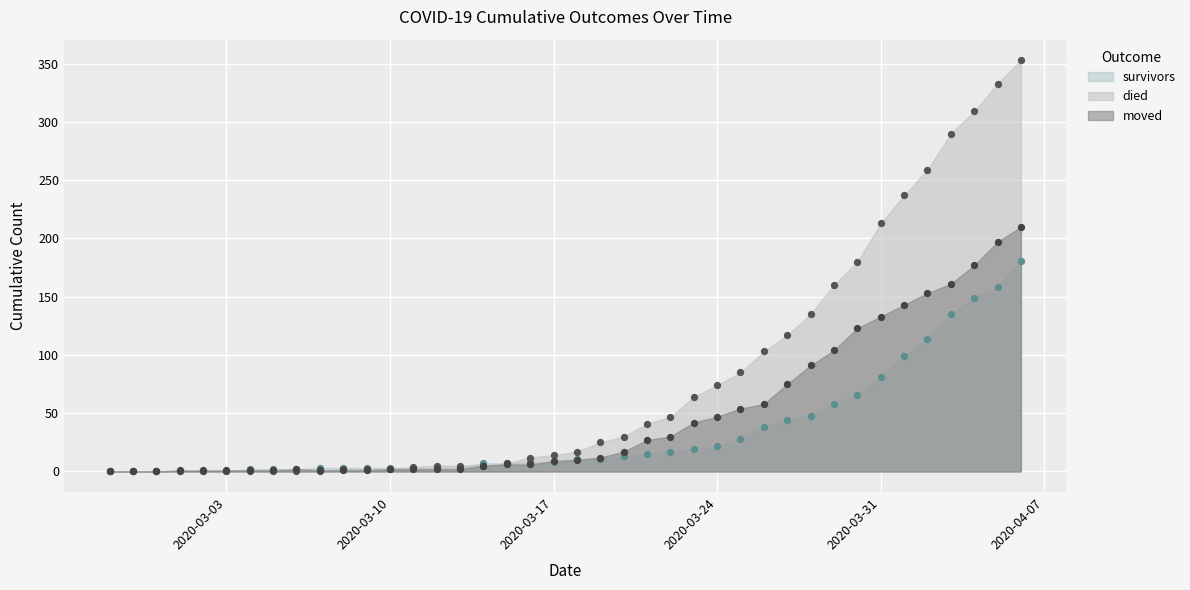

Is the value of died at 2020-03-11 greater than the value of survivors at 2020-04-04?

No